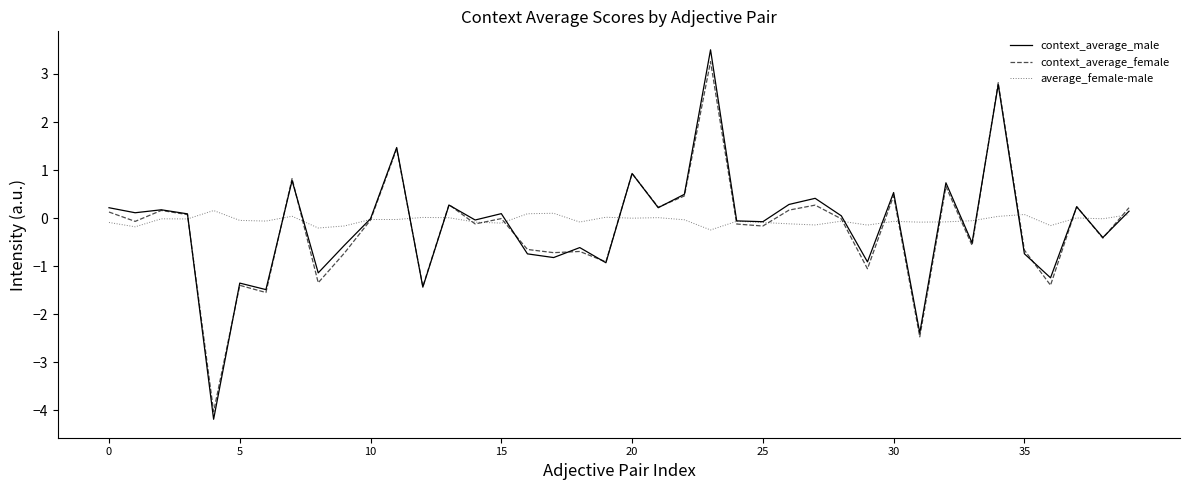

Which series has the widest spread of values?

context_average_male